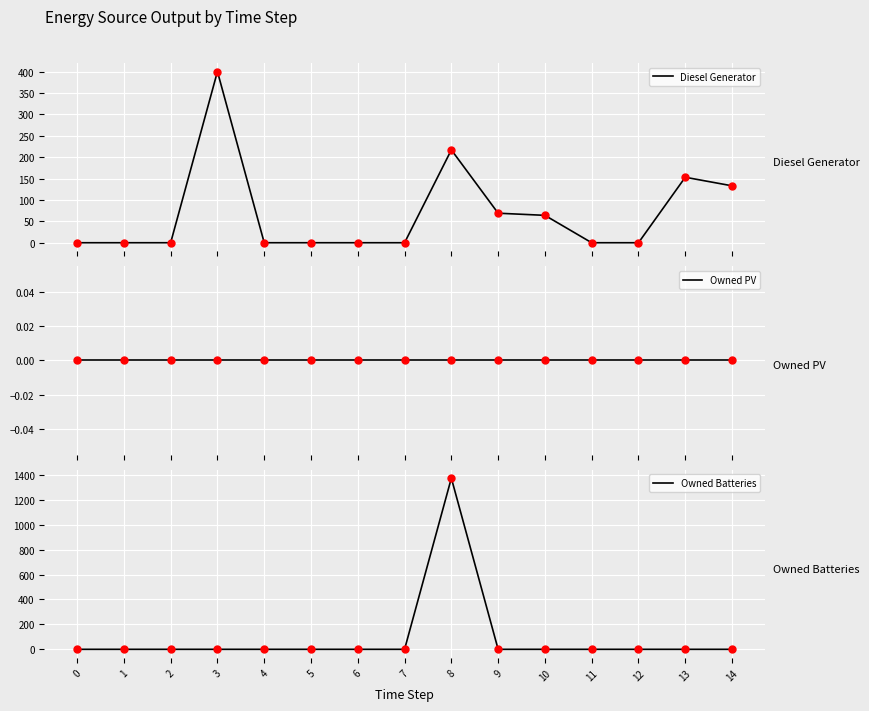

Which series has the widest spread of Y values?

Owned Batteries